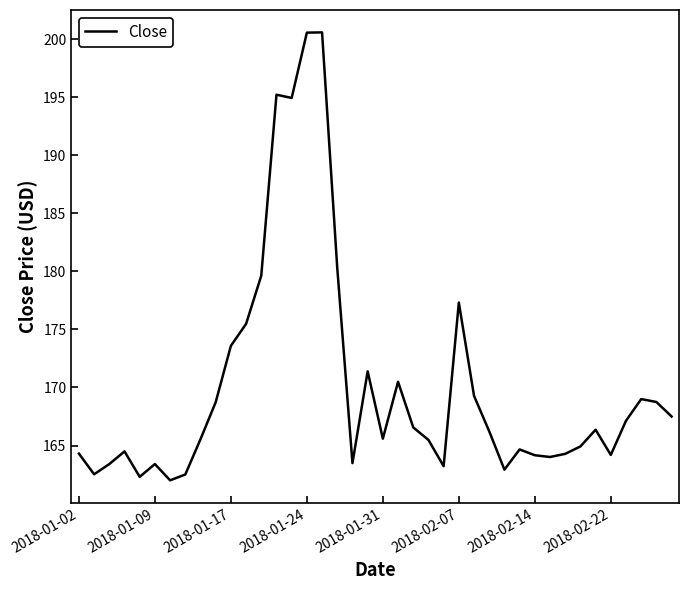

What is the difference between the maximum and minimum values?

38.6